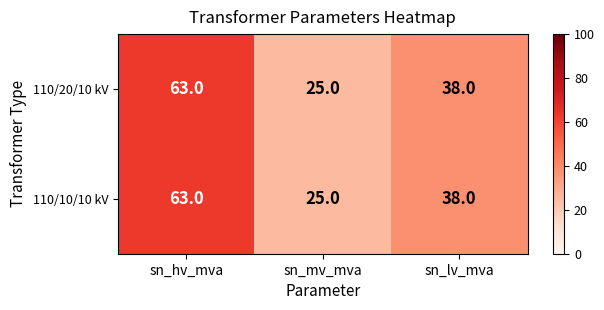

Reading left to right, transcribe all the data shown in this chart.

110/20/10 kV: 63	25	38
110/10/10 kV: 63	25	38